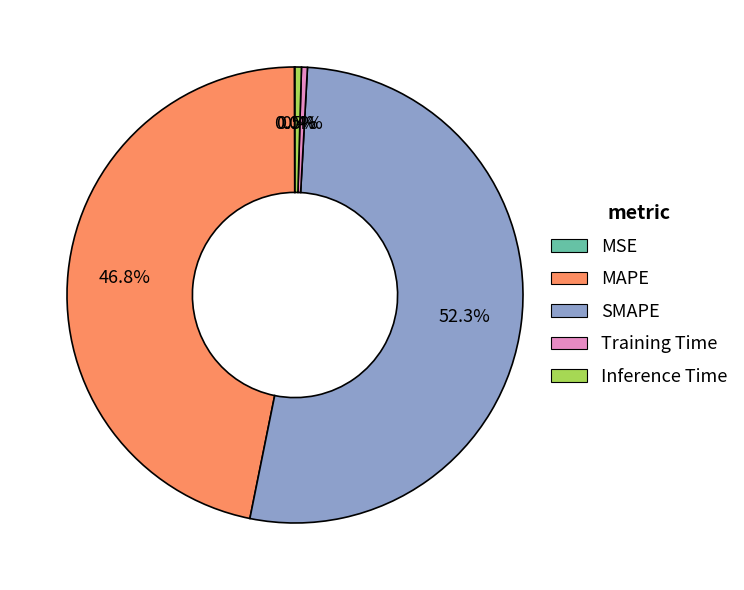

What is the largest slice in the pie chart?

SMAPE